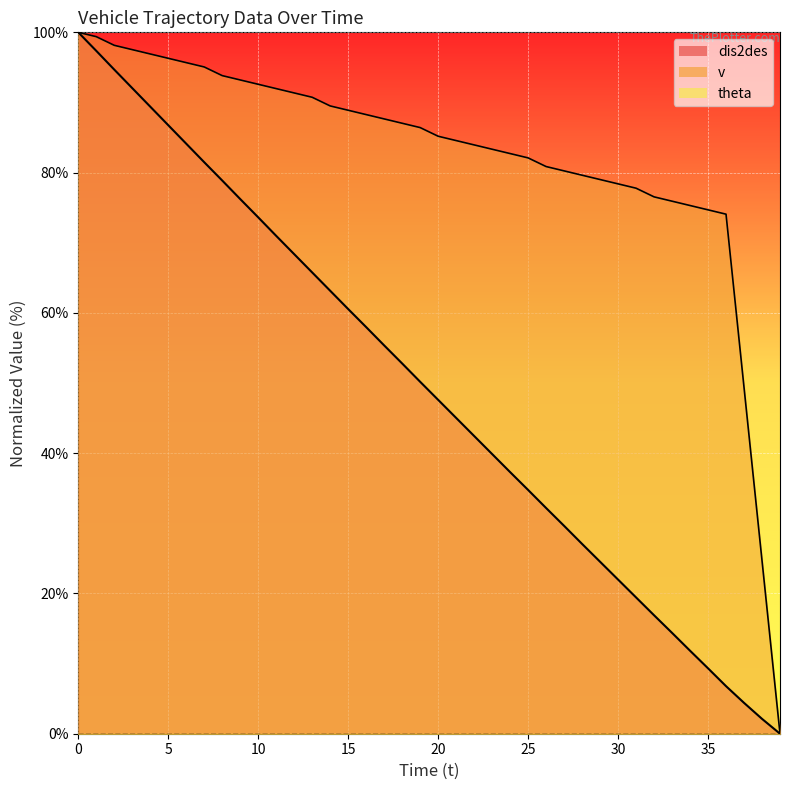

True or false: v and dis2des cross at least once.

False